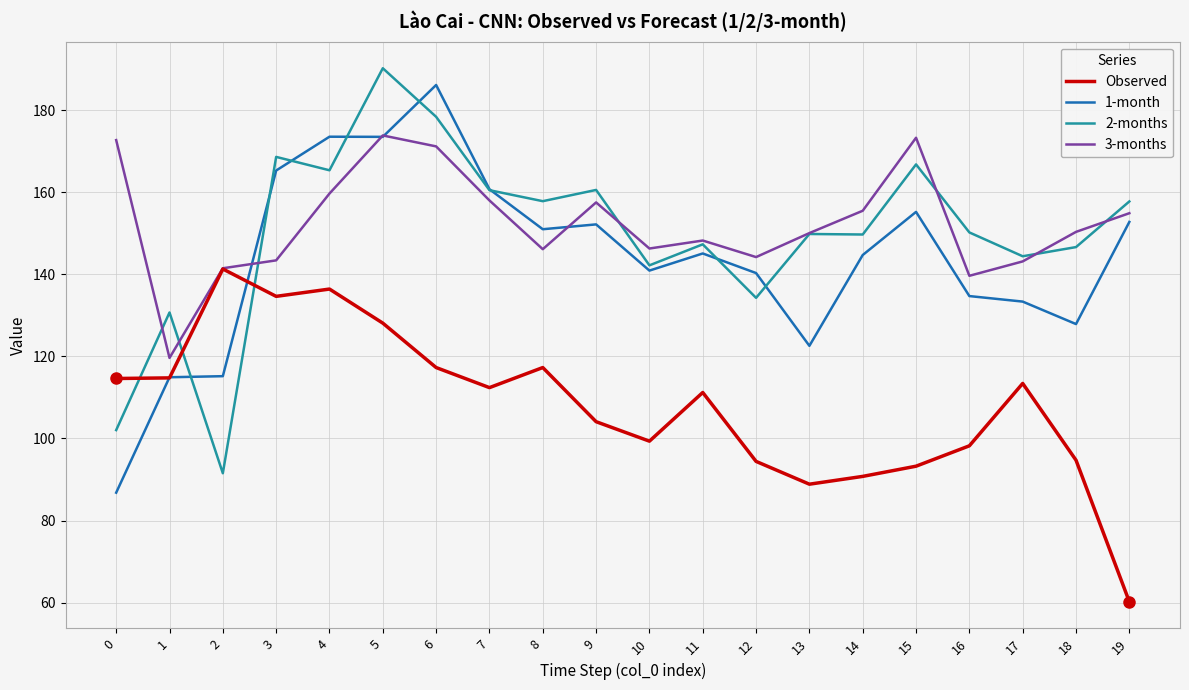

Which series changed the most between 5 and 18?

1-month